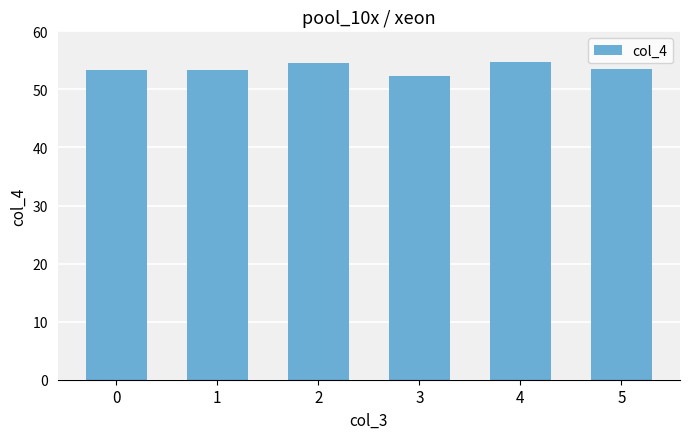

What value does the data have at 5?

53.6